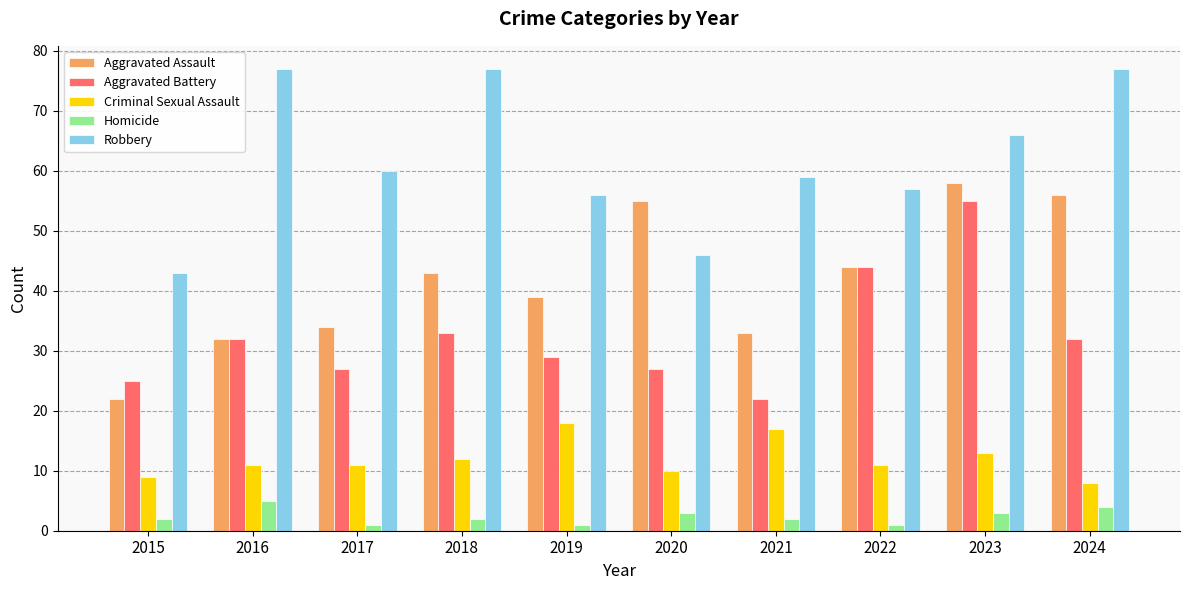

The value of Robbery at 2024 is 77. True or false?

True